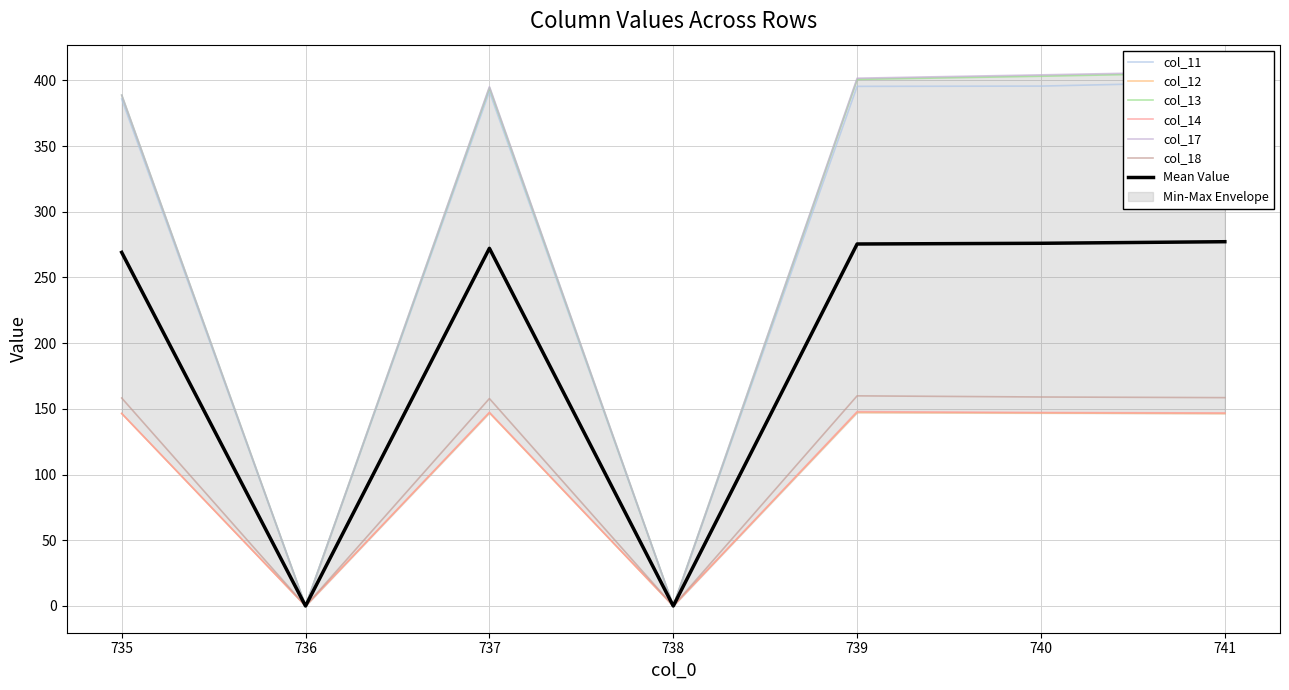

Which series changed the most between 736 and 737?

col_17